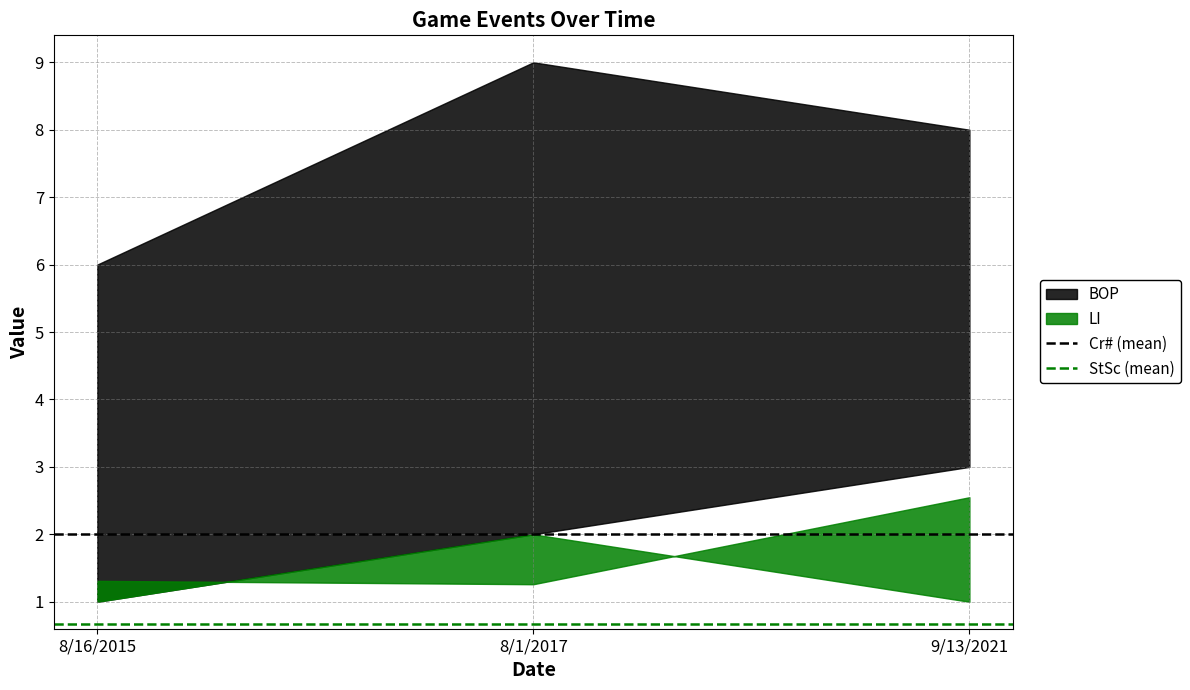

Which has a higher value, 8/1/2017 or 8/16/2015?

8/1/2017